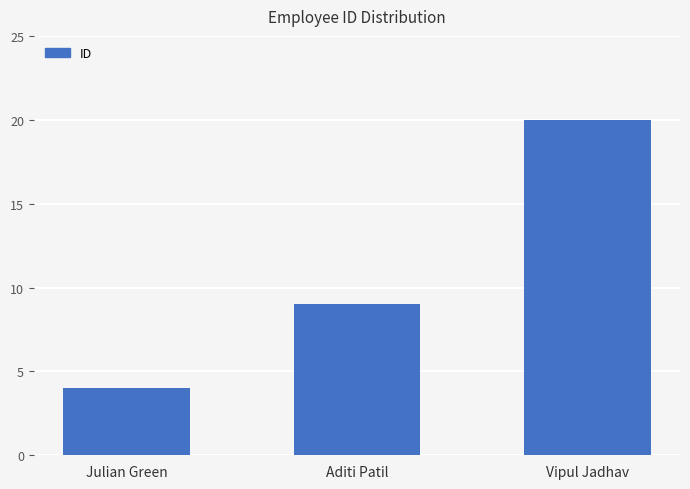

What position from the right is Aditi Patil?

2